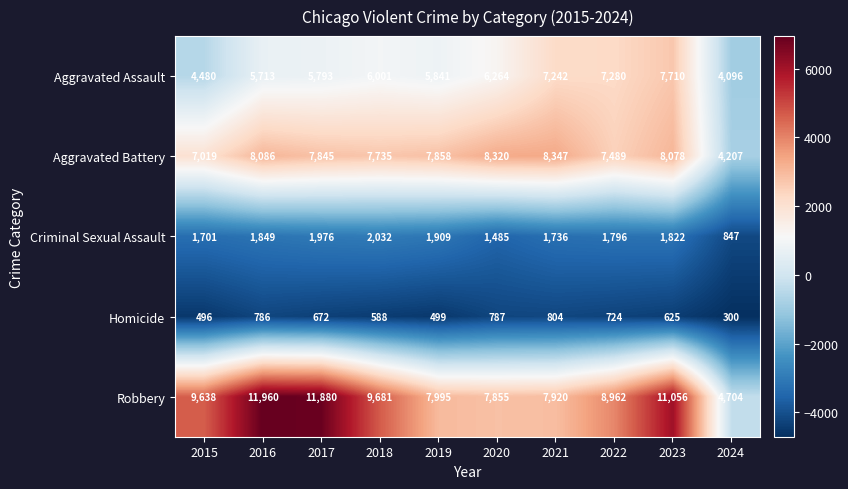

At which category does the chart reach its peak across all series?

2016